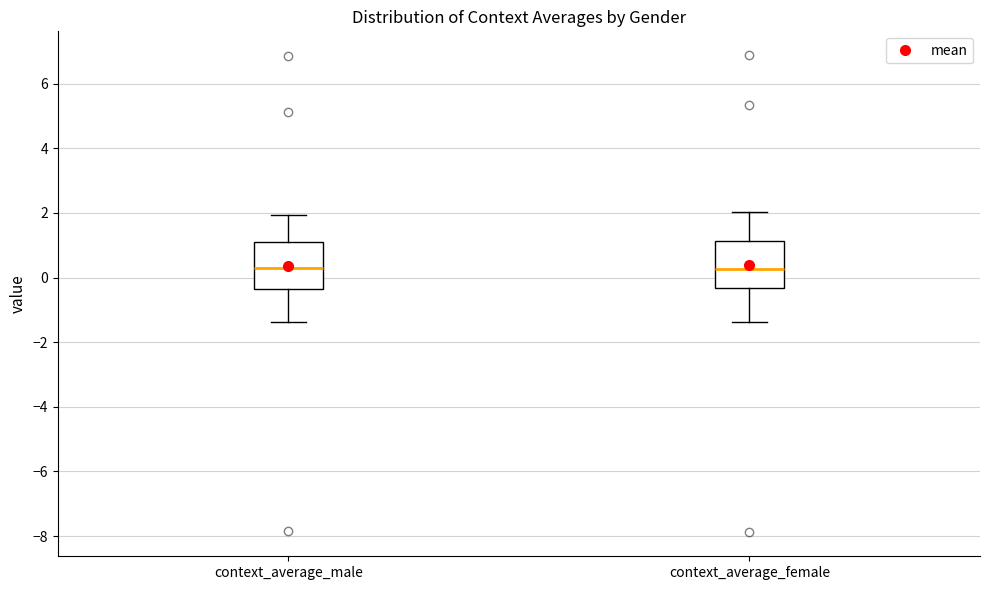

Reading left to right, read every box against the y-axis: the position of its median line, the range the box covers, and the ends of its whiskers. The values are not printed on the chart, so give them approximately, as read against the axis.

context_average_male: median 0.4, box -0.4 to 1.2, whiskers -1.4 to 2.0
context_average_female: median 0.2, box -0.4 to 1.2, whiskers -1.4 to 2.0